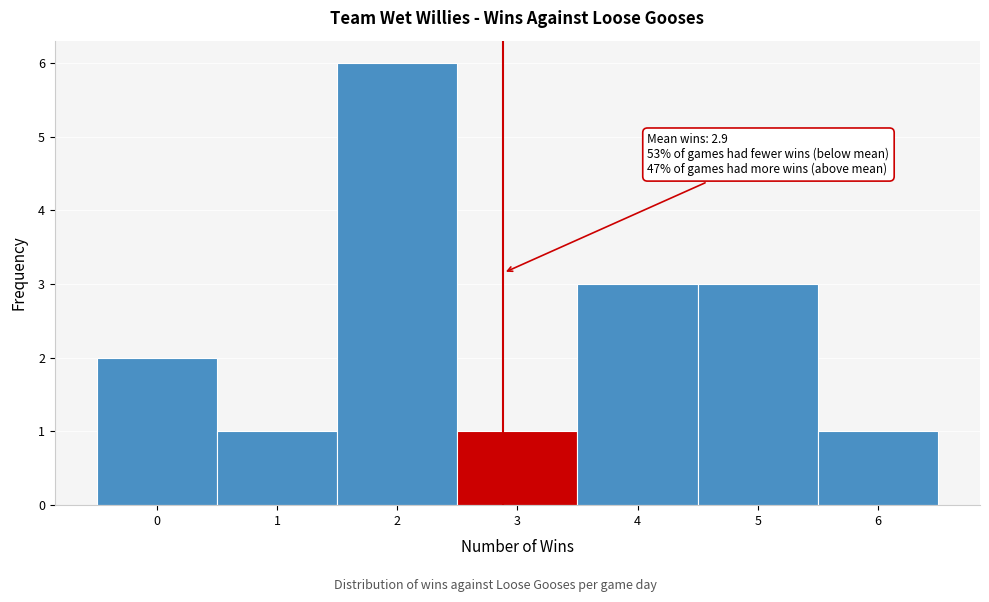

Which range on the x-axis has the tallest bar?

1.5 to 2.5